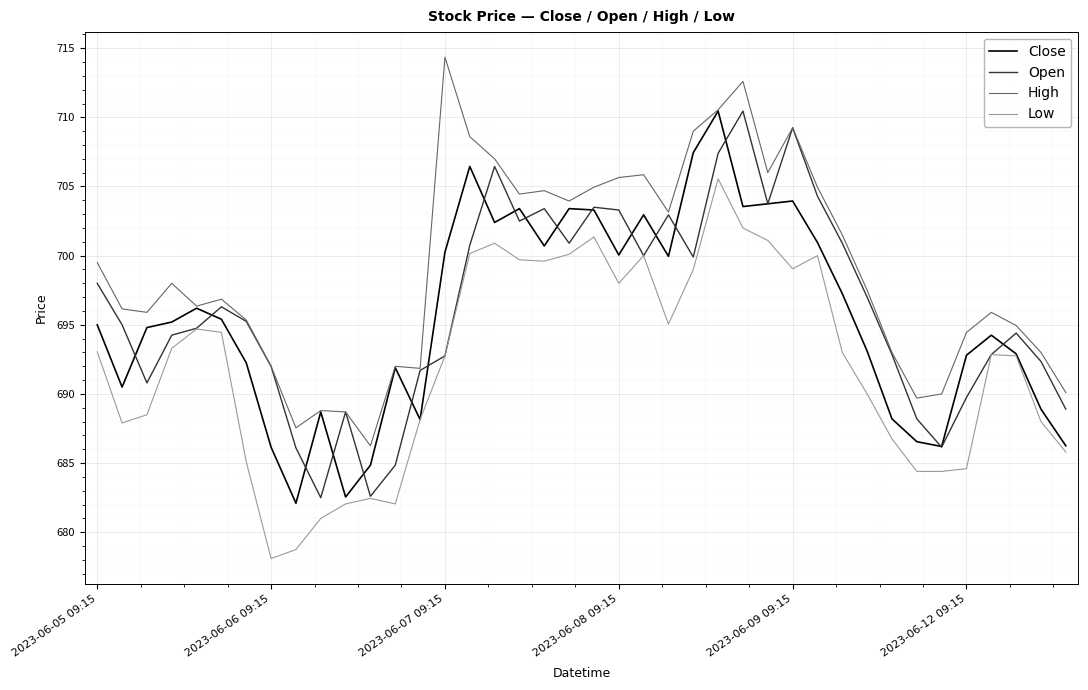

What is the minimum value for Close?

682.1